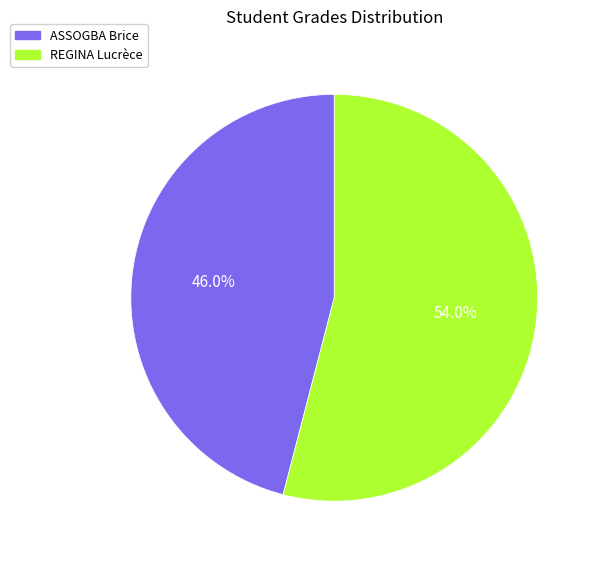

Which category has the biggest portion of the pie?

REGINA Lucrèce